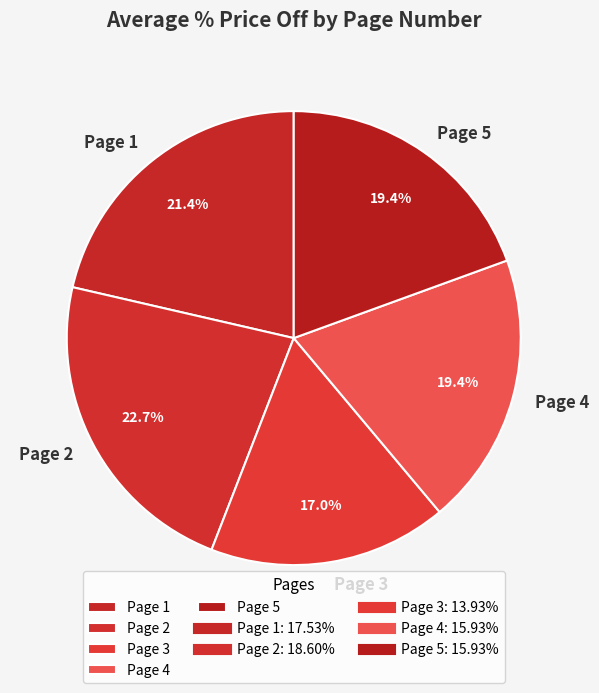

Which has a higher value, Page 1 or Page 5?

Page 1